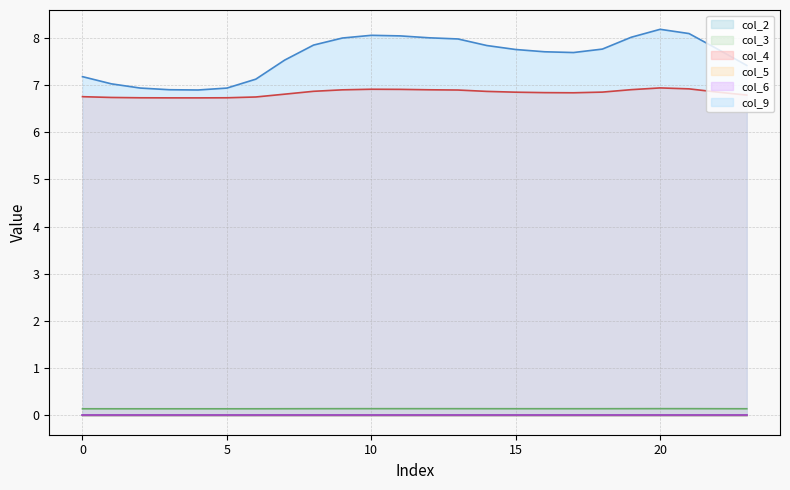

Which series has the largest total across all categories?

col_9